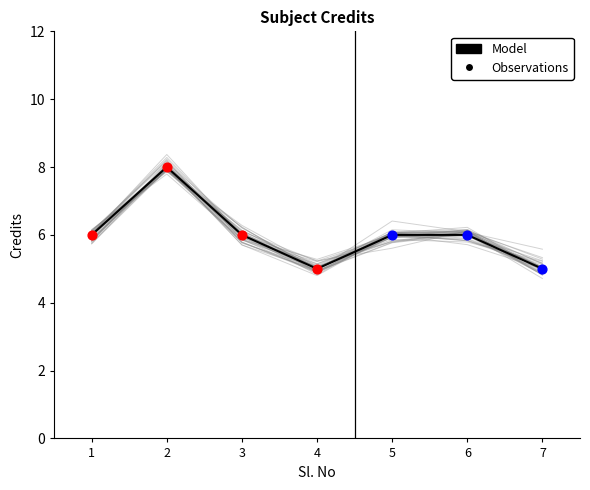

Approximately how many times larger is the value at 7 compared to 6?

0.8